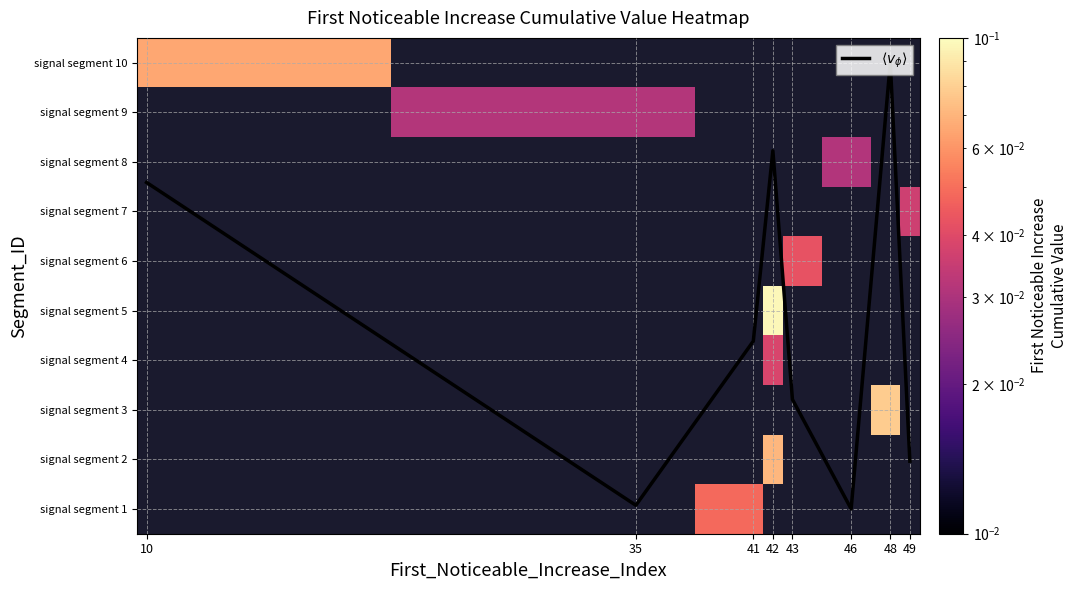

Count the number of data series in this chart.

11